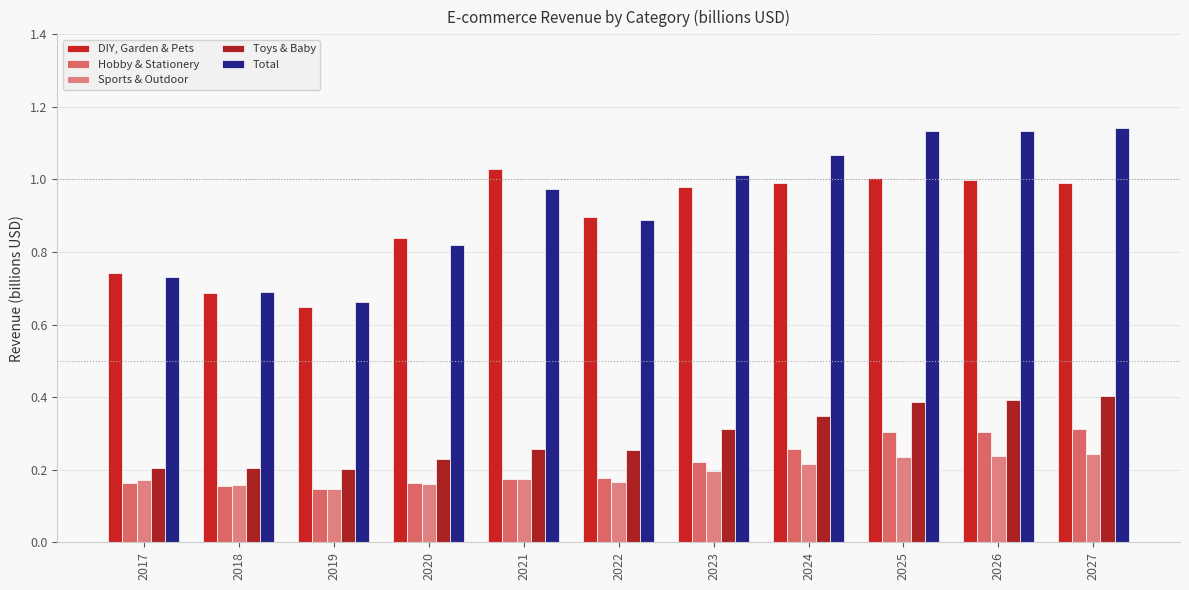

Which series has the largest range (max minus min)?

Total